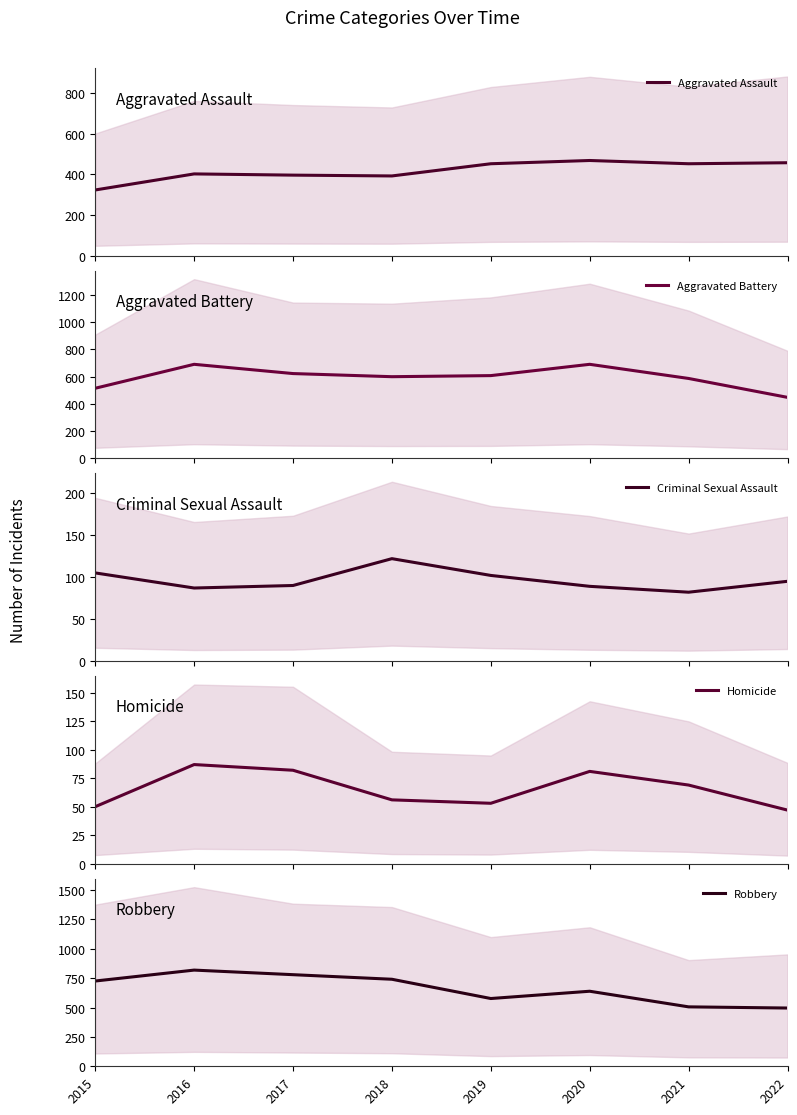

What are all the series names shown in the legend?

Aggravated Assault, Aggravated Battery, Criminal Sexual Assault, Homicide, Robbery